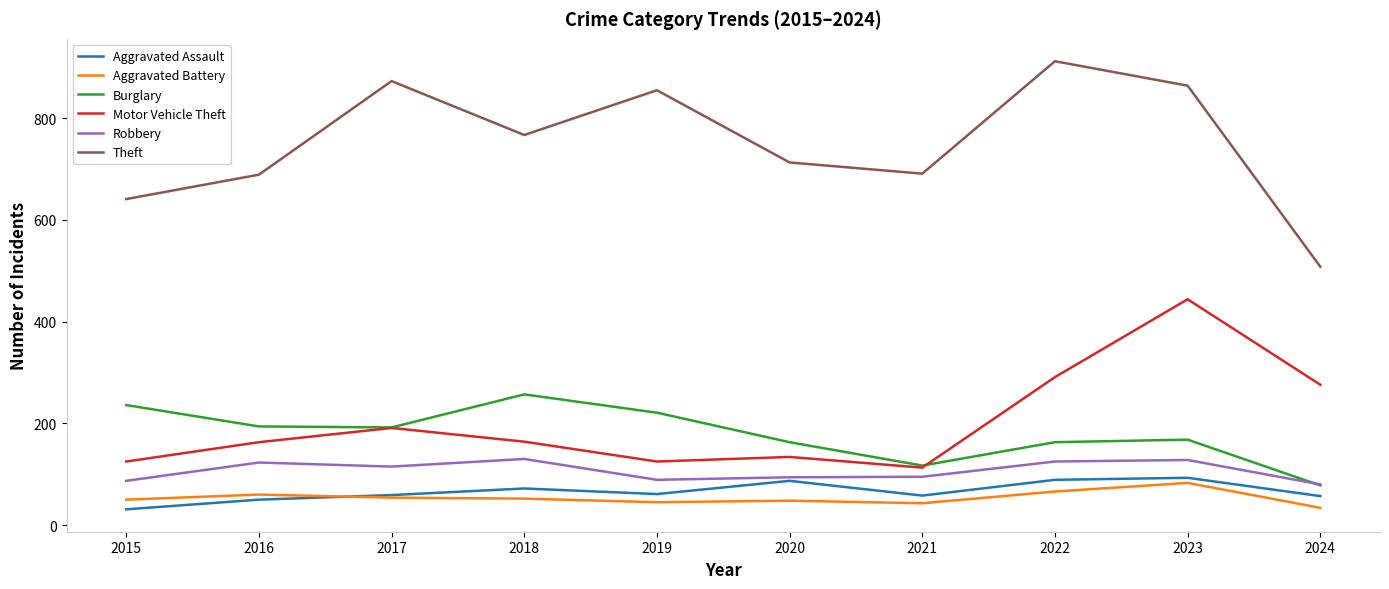

True or false: Theft has more than 1 points higher than both neighbors.

True